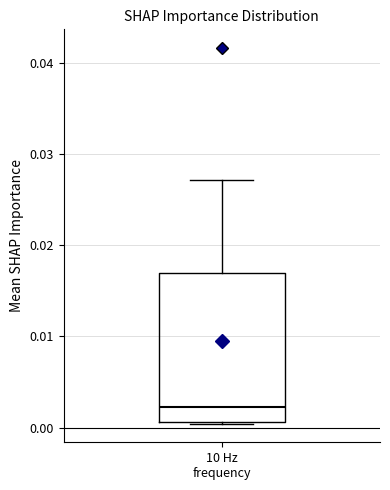

Read this box plot against the y-axis: the position of the median line, the range covered by the box, and the ends of both whiskers. The values are not printed on the chart, so give them approximately, as read against the axis.

median 0.002, box 0.001 to 0.017, whiskers 0.000 to 0.027